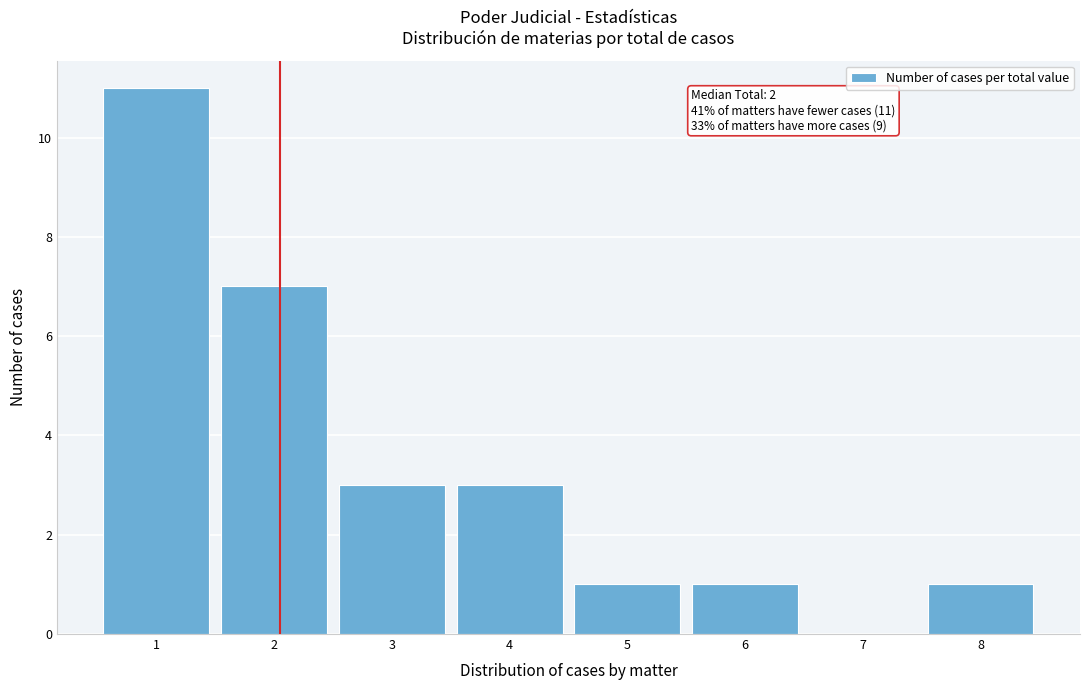

Over which range of the x-axis is the bar tallest?

0.5 to 1.5